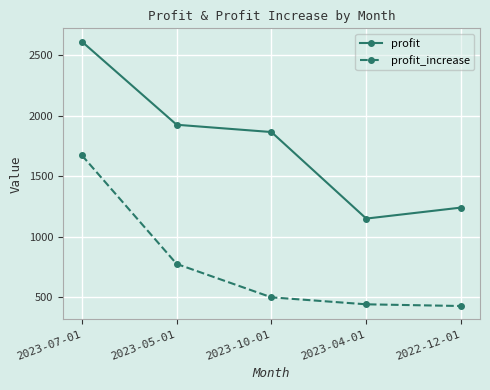

True or false: profit_increase and profit intersect in this chart.

False